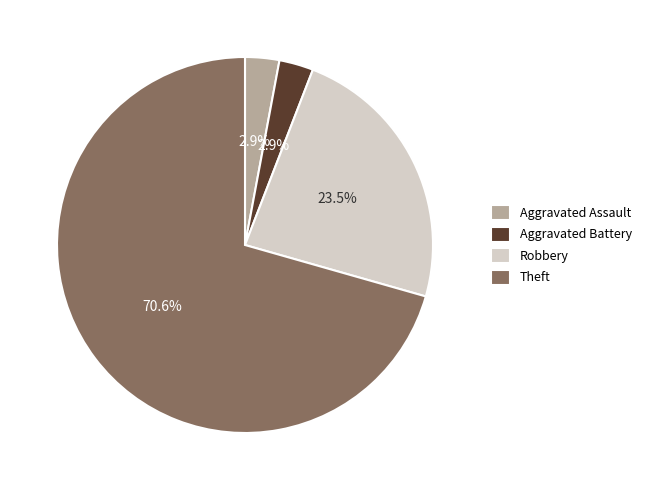

To the nearest percent, what is the average slice percentage?

25%